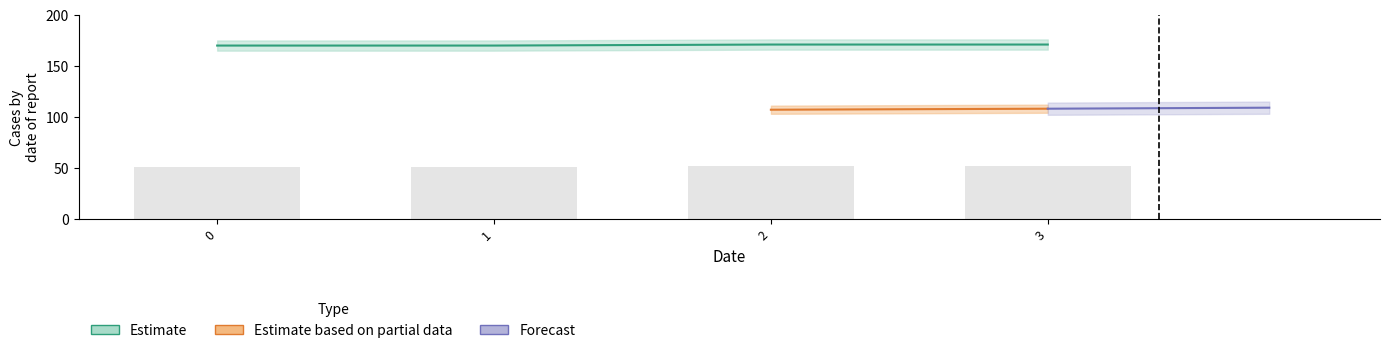

How many categories are shown in the chart?

4